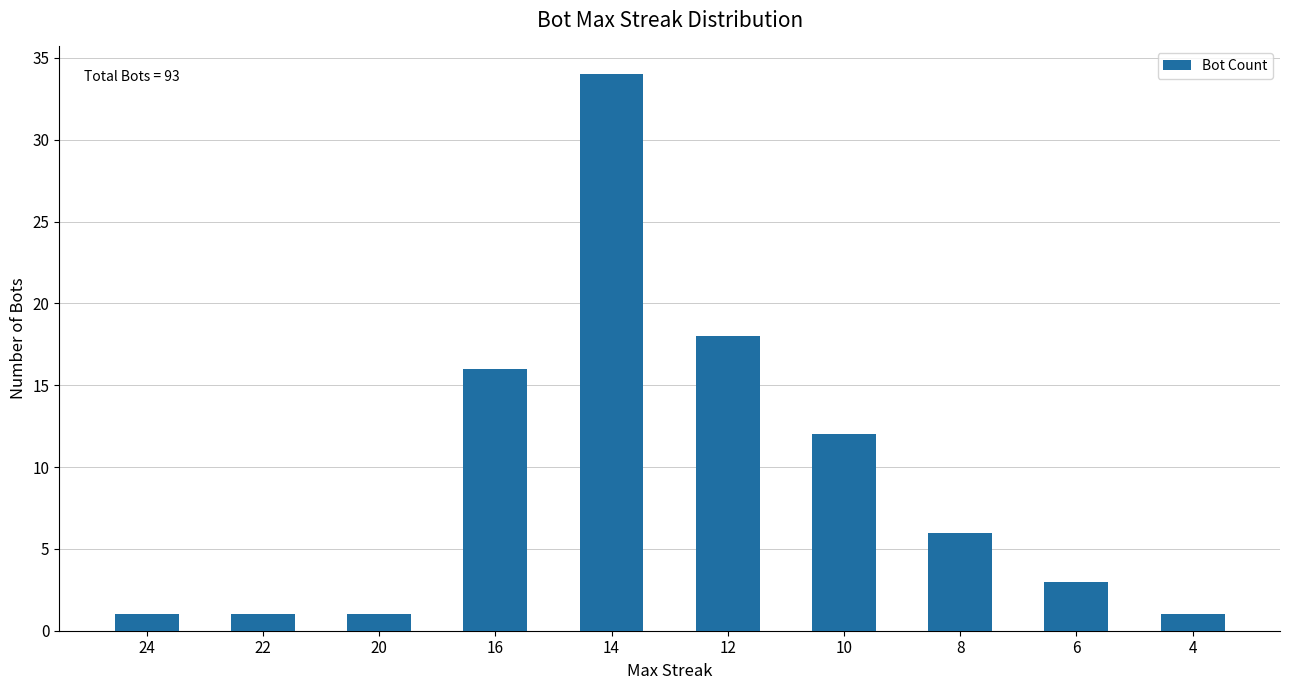

What is the sum of all values?

93